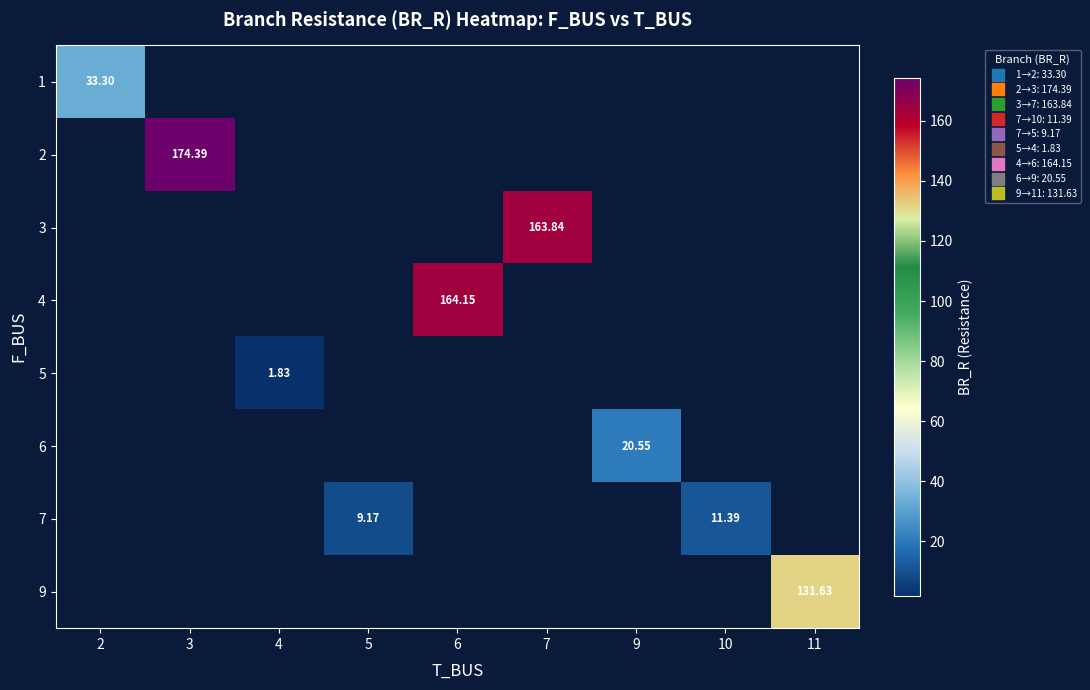

At which label does 4 first exceed 164?

6